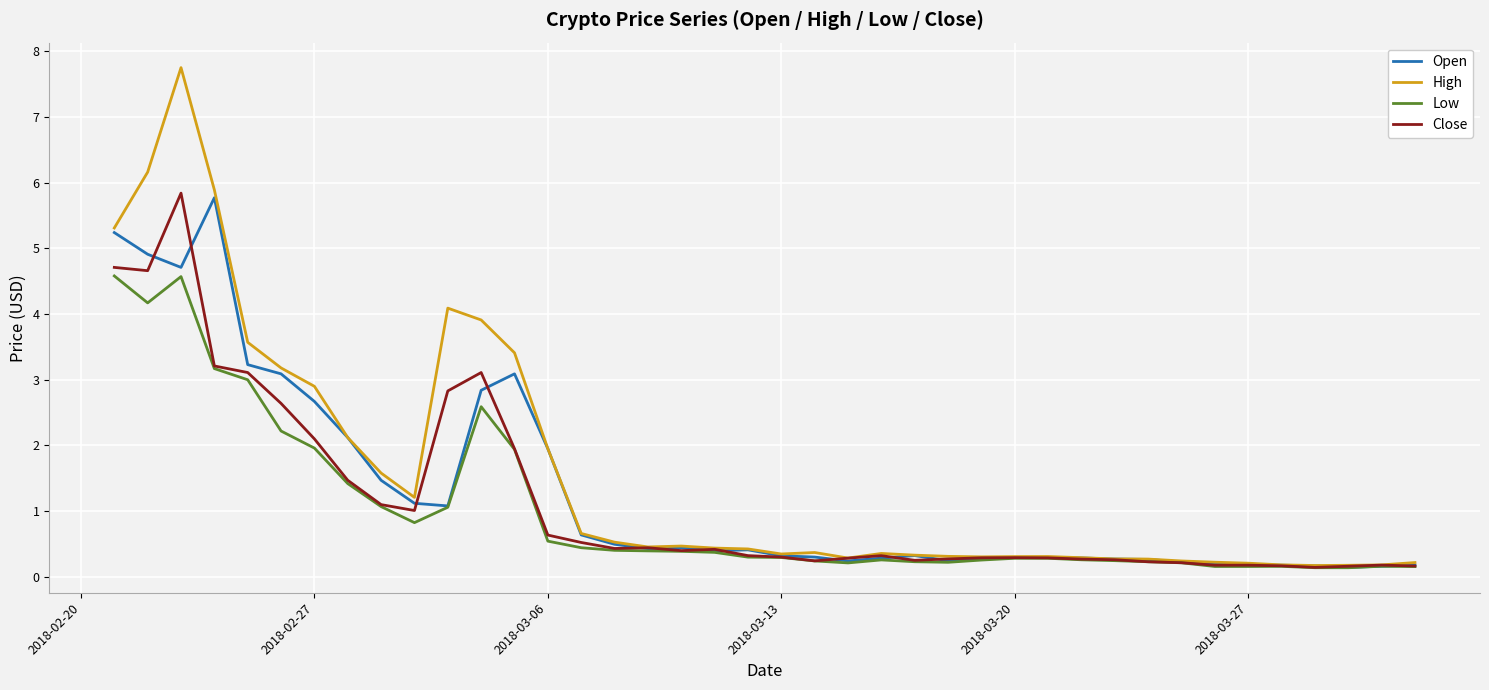

Which series has the largest range (max minus min)?

High